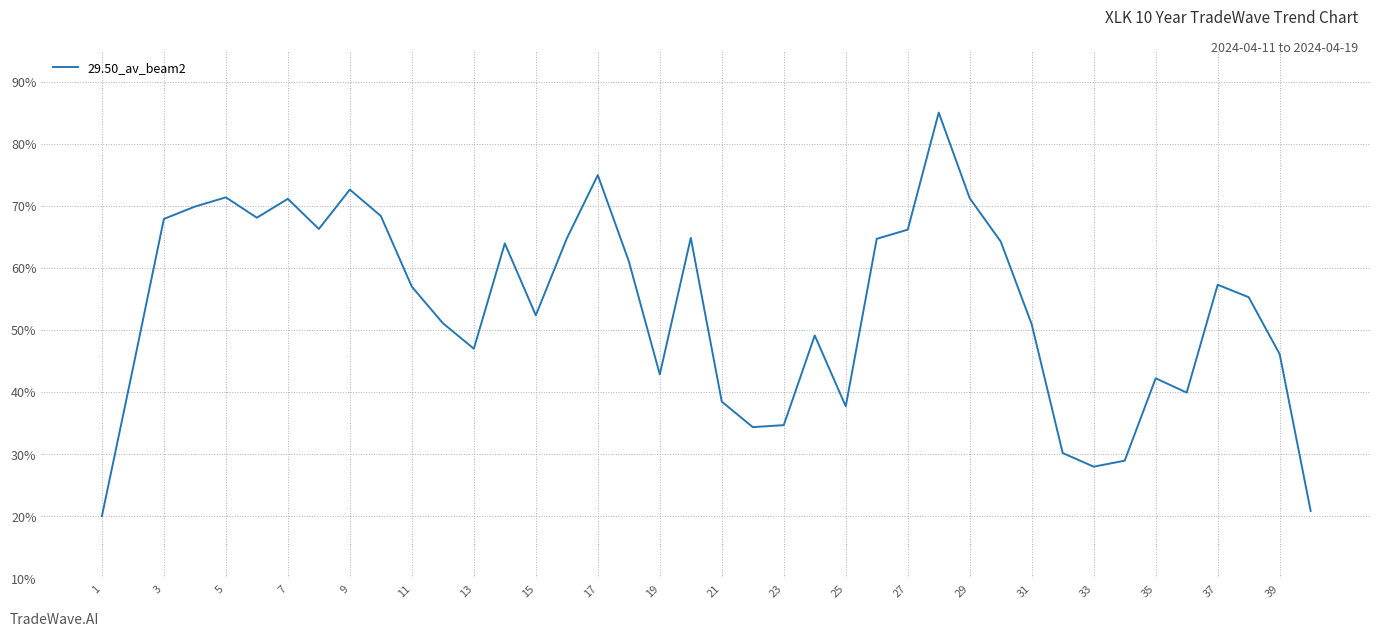

What is the smallest value displayed?

20.0